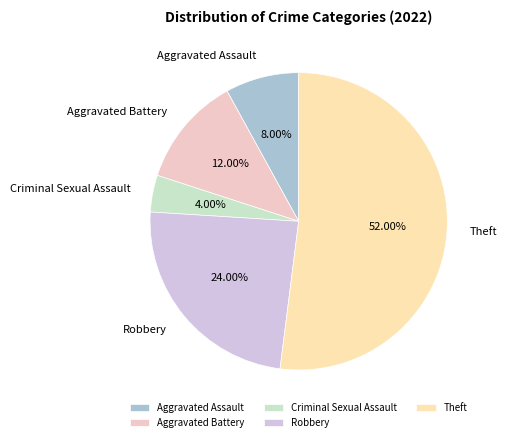

Which category accounts for the majority?

Theft